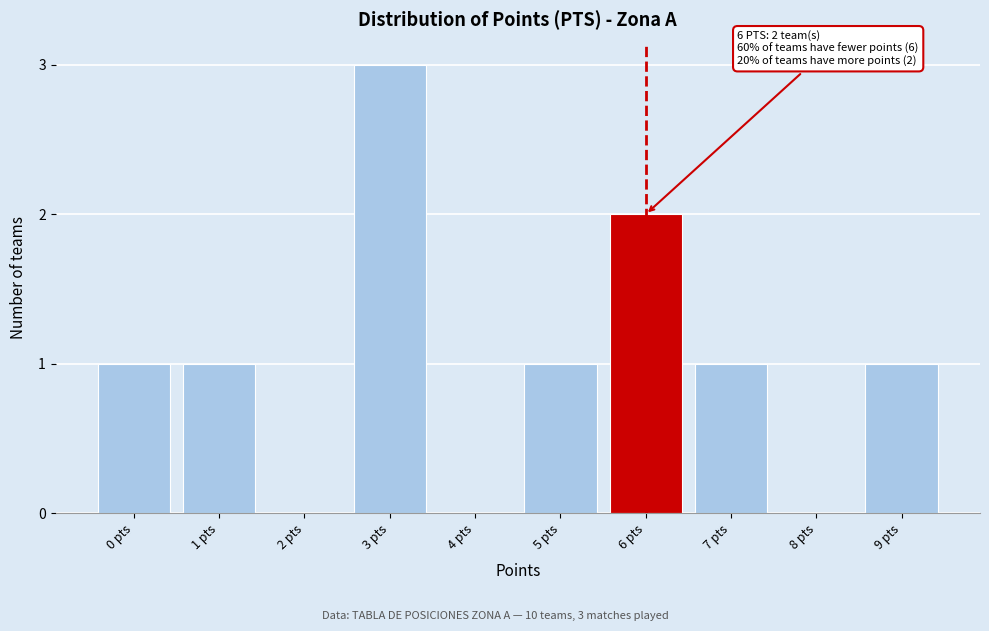

Reading left to right, list all the values displayed in this chart.

0 pts=1	1 pts=1	2 pts=0	3 pts=3	4 pts=0	5 pts=1	6 pts=2	7 pts=1	8 pts=0	9 pts=1